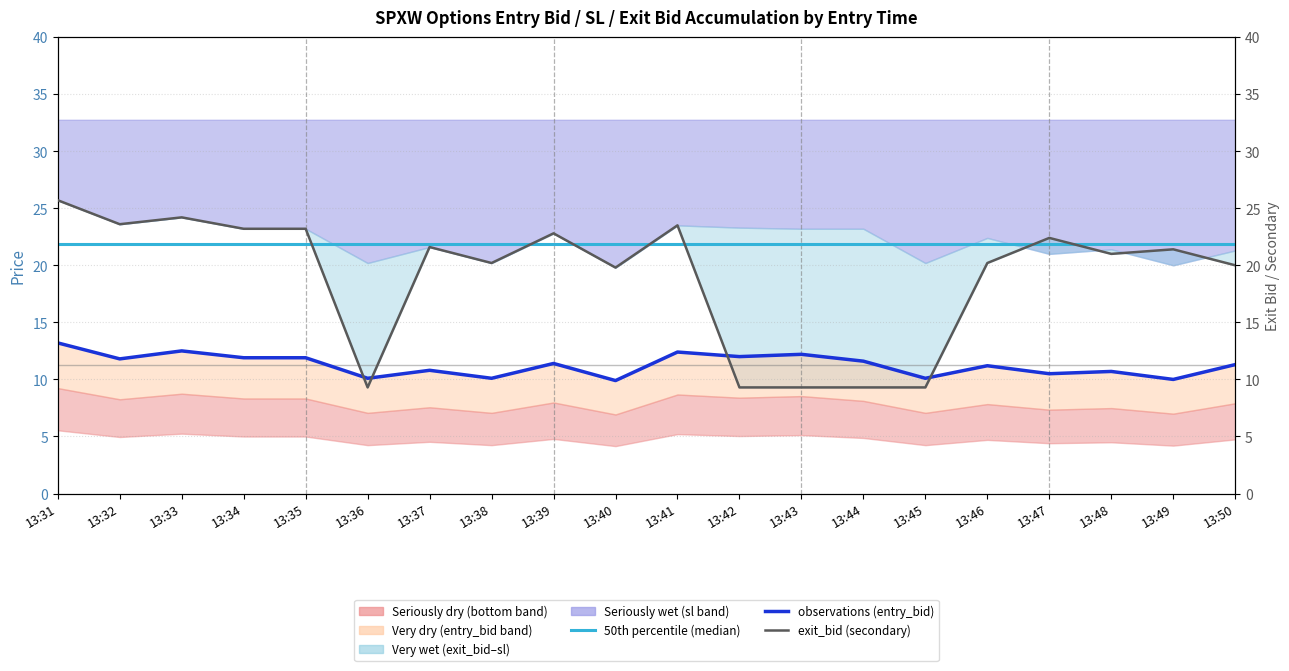

True or false: observations (entry_bid) has a value of 10.5 at 13:47.

True